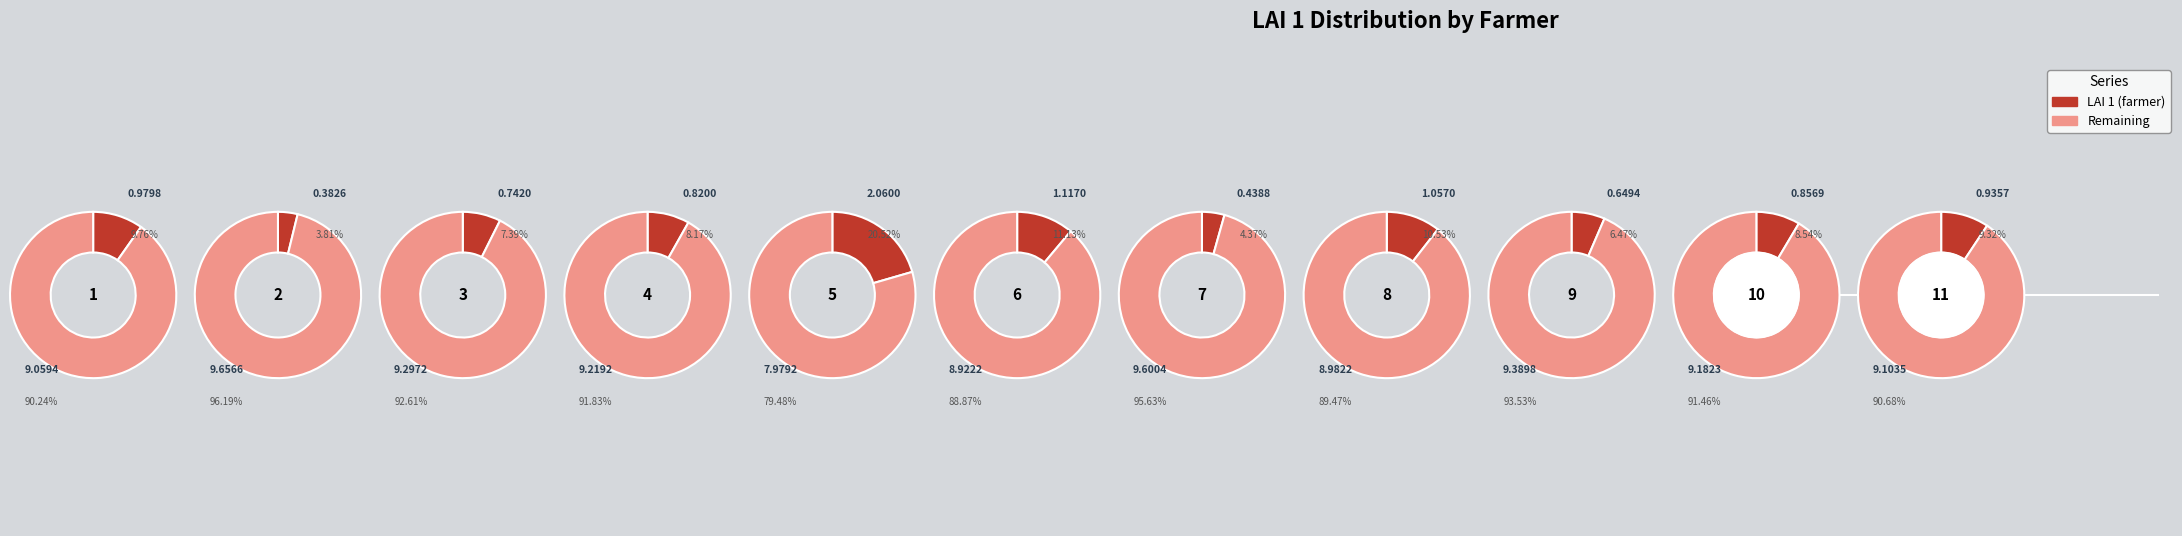

What is the largest slice in the pie chart?

5